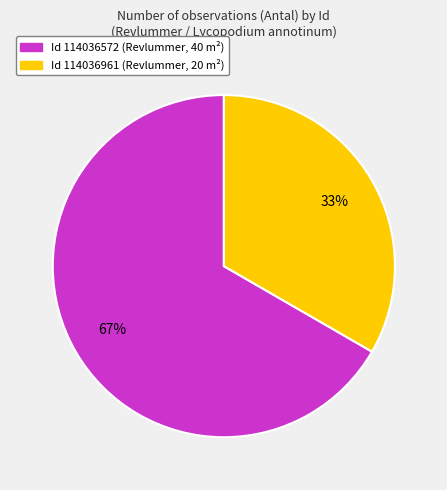

How many slices are in this pie chart?

2